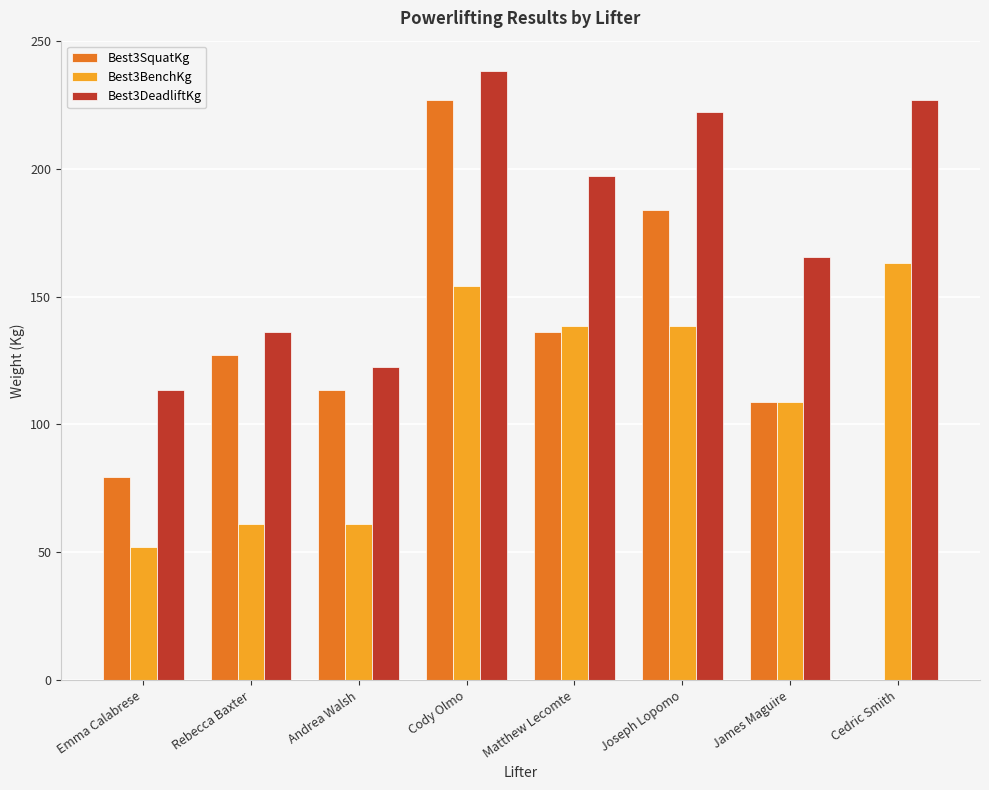

What is the sum of the Best3DeadliftKg values at Rebecca Baxter and Matthew Lecomte?

333.4